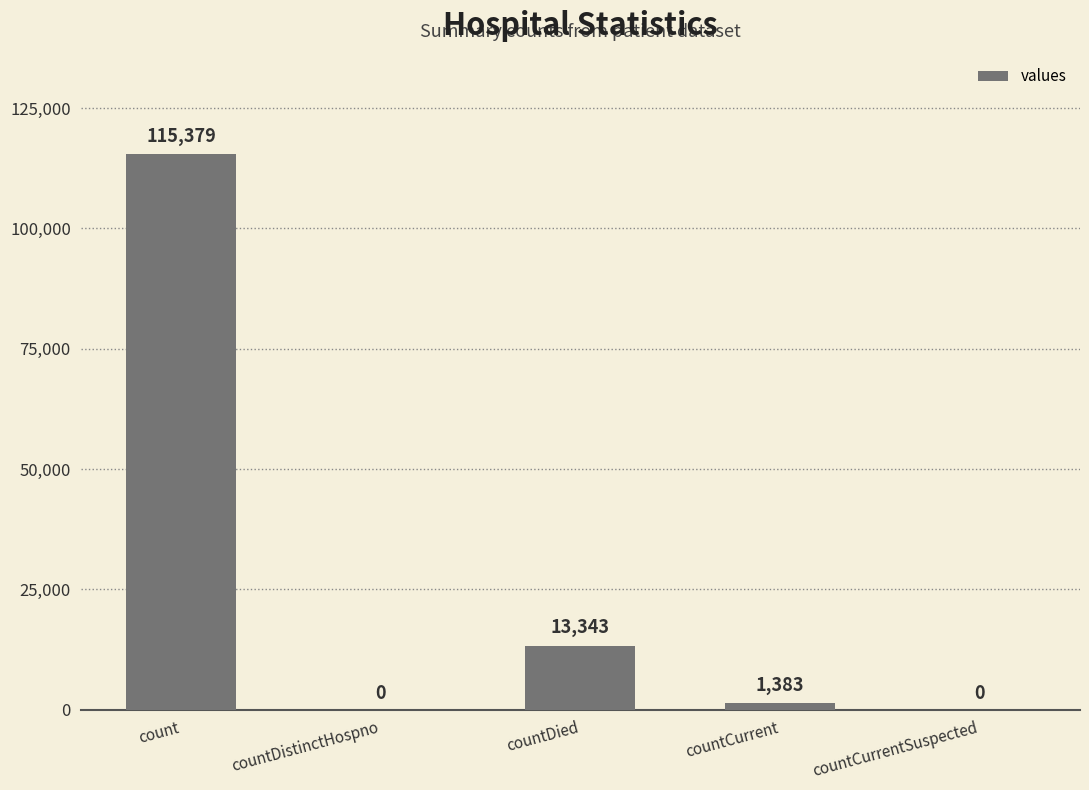

What is the maximum value shown in the chart?

115379